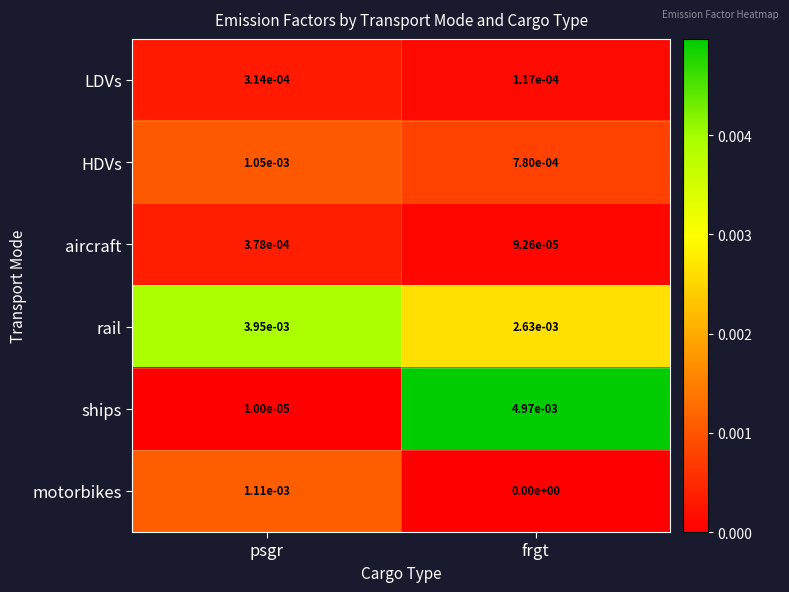

Rank the series by their maximum value, from lowest to highest.

LDVs, aircraft, HDVs, motorbikes, rail, ships